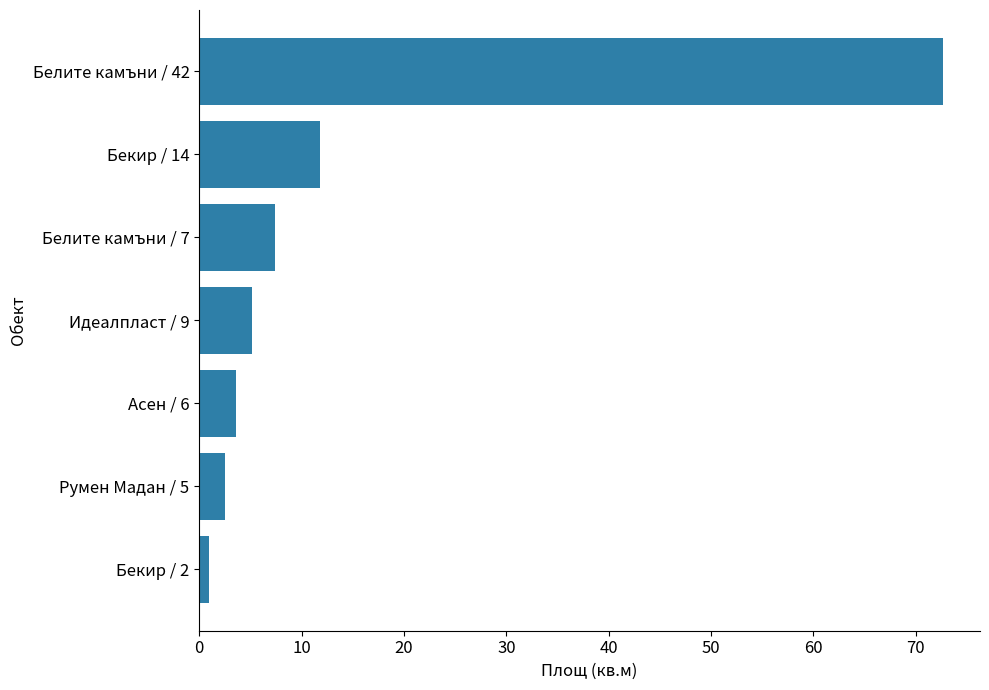

The chart shows a value of 1.0 at Бекир / 2. True or false?

True